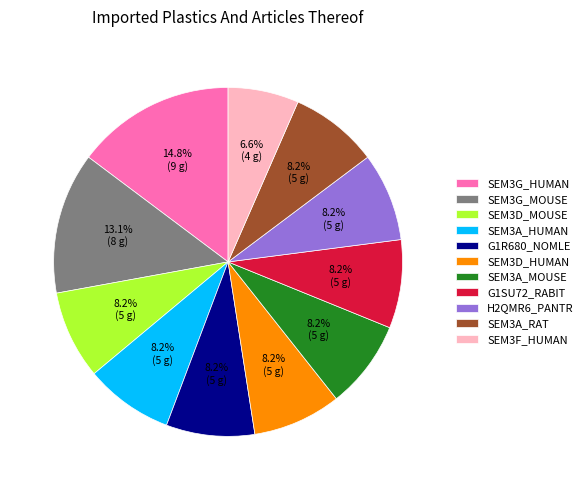

Does any single category account for the majority?

No